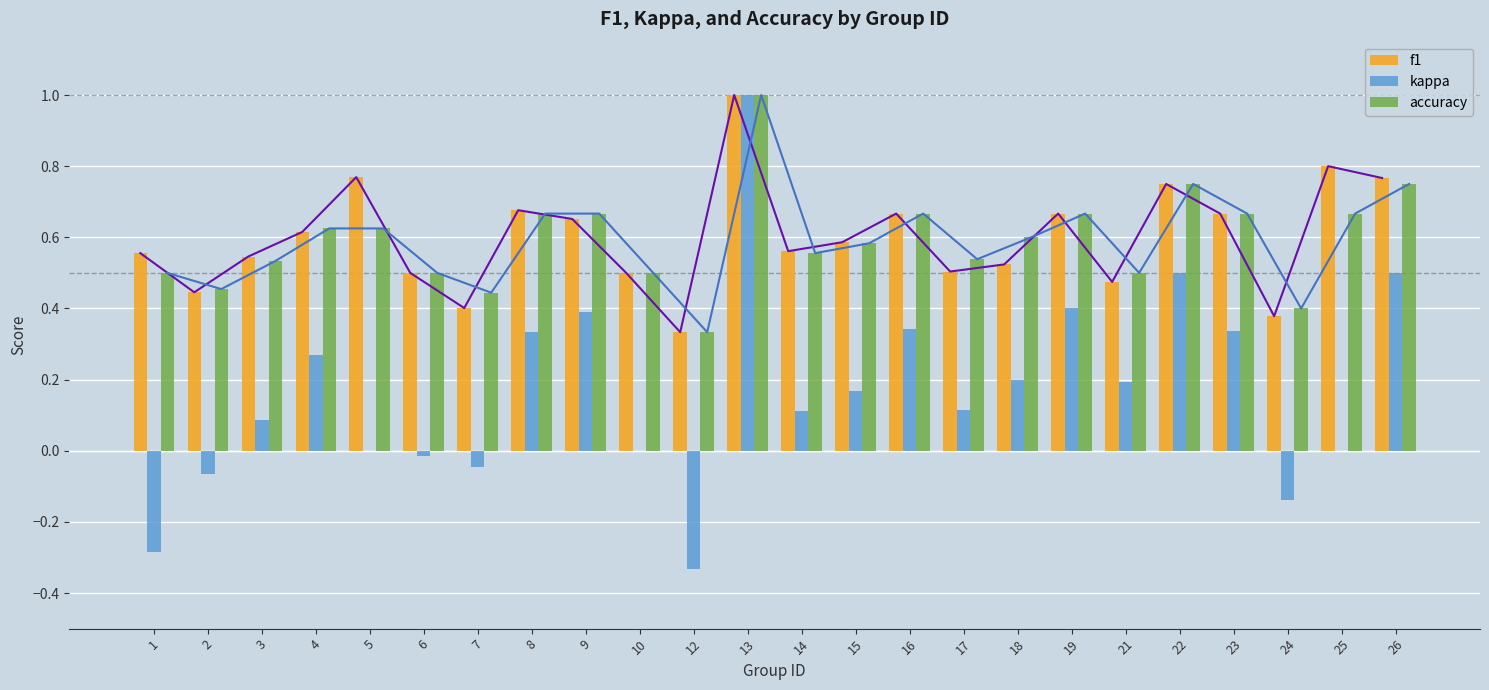

How many bars are there in each group?

3